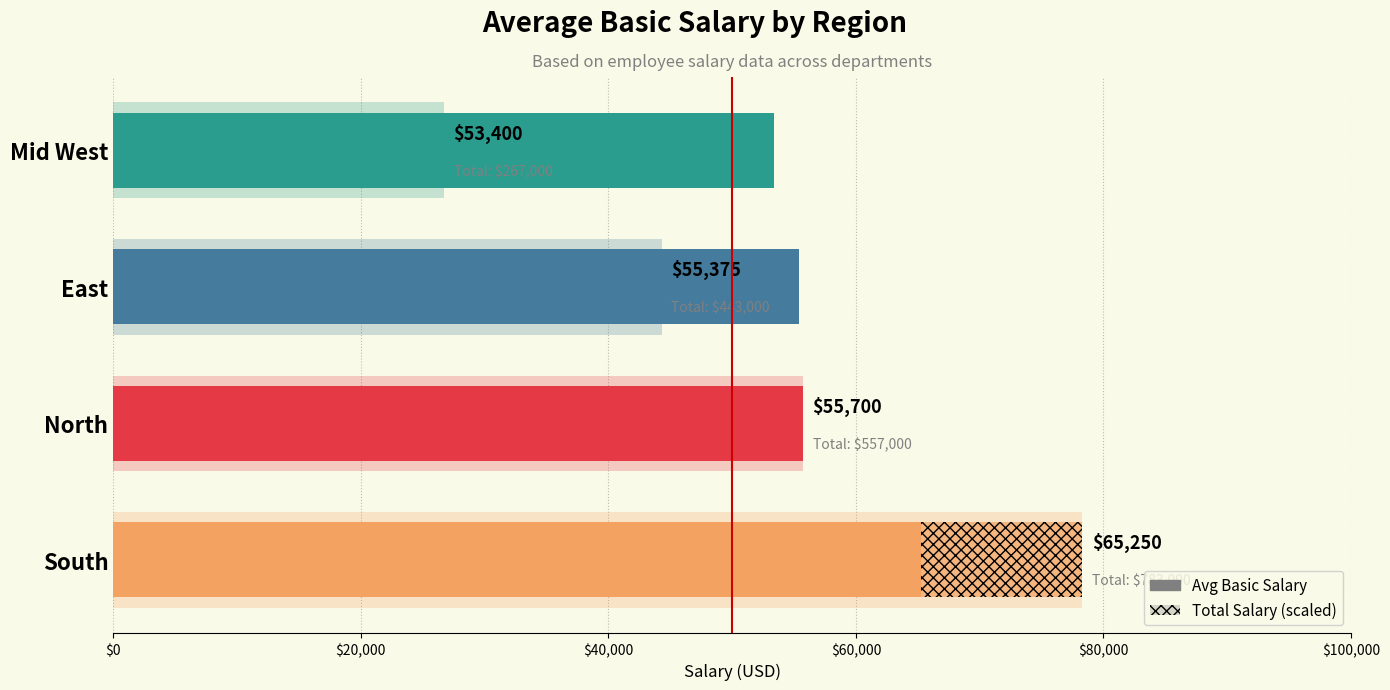

The chart shows a value of 25737 at East. True or false?

False